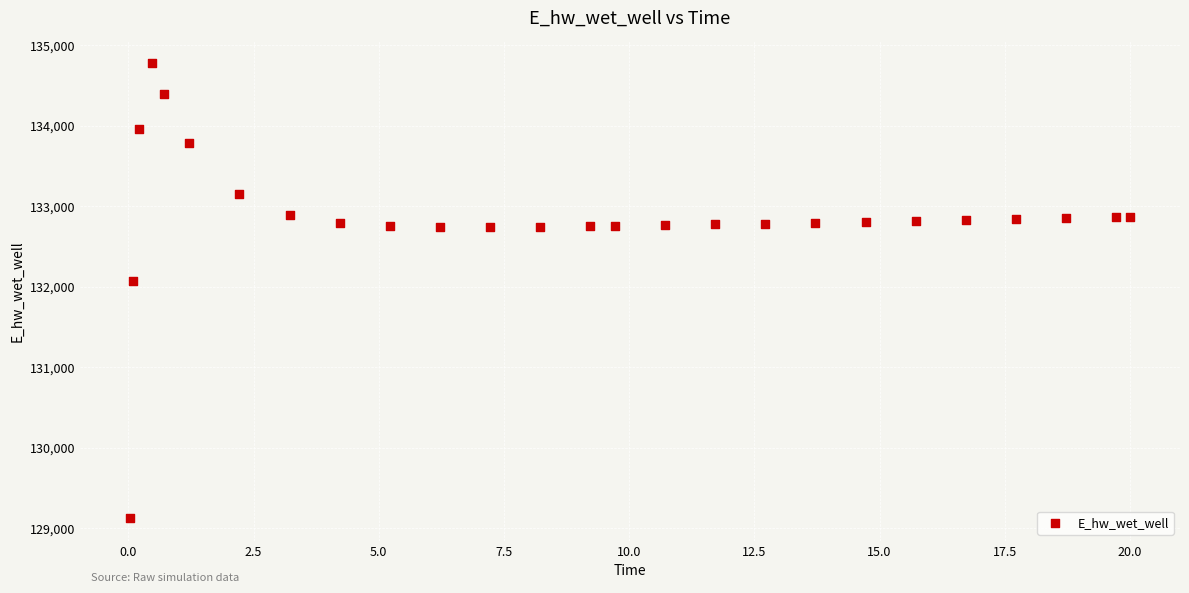

What Y value in the scatter plot is closest to 131949?

132072.2